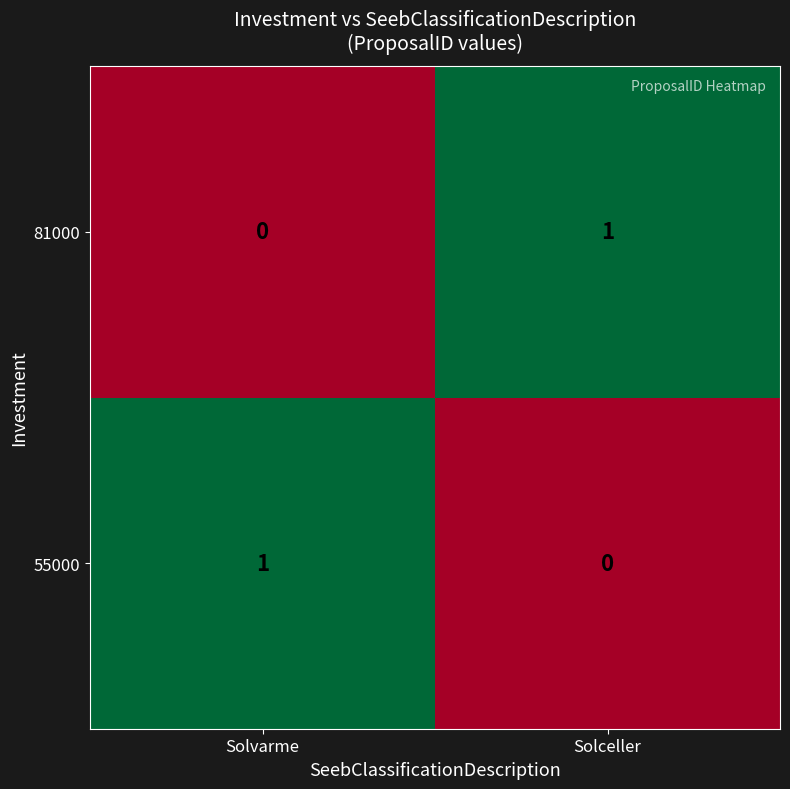

List the labels in order of 55000 value, smallest first.

Solceller, Solvarme